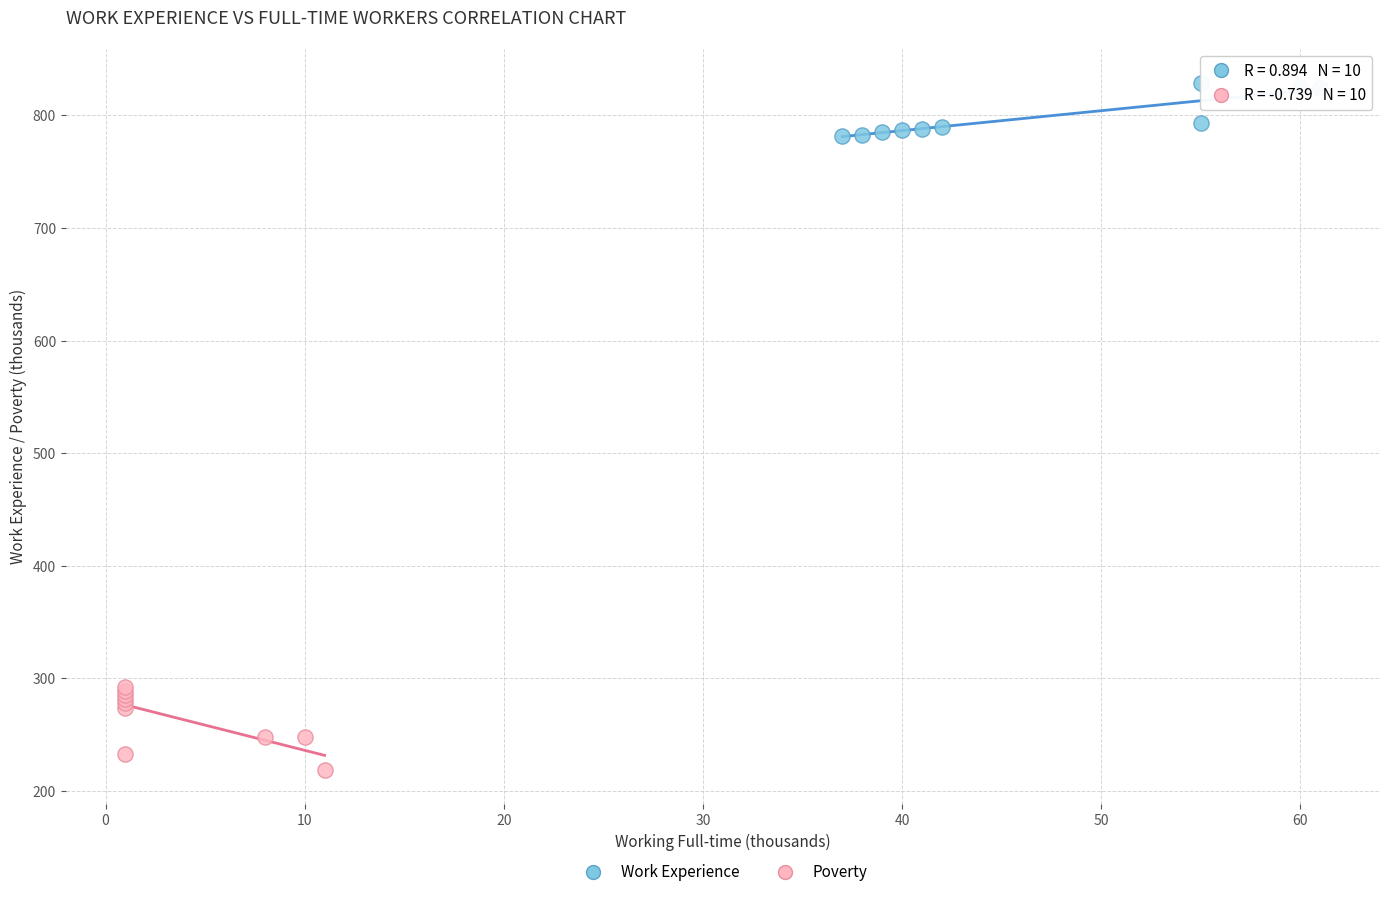

Which series contains the lowest Y value?

Poverty